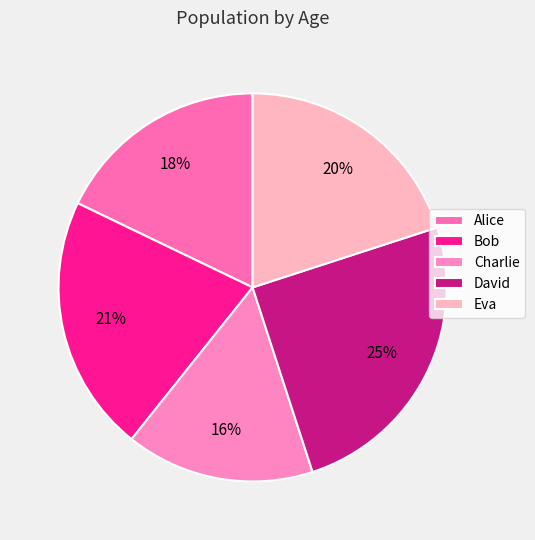

Approximately how many times larger is the value at Eva compared to David?

0.8